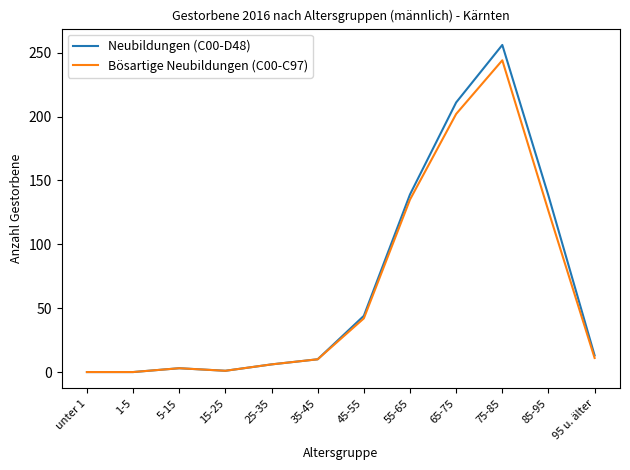

At which category is the sum across all series the highest?

75-85